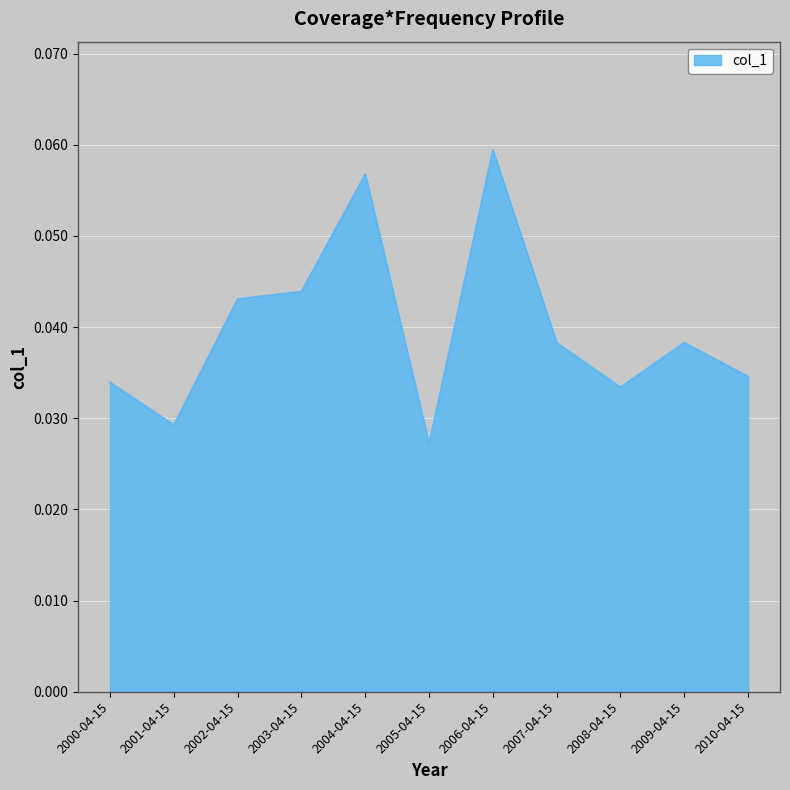

How many interior local peaks (higher than both neighbors) does the data have?

3